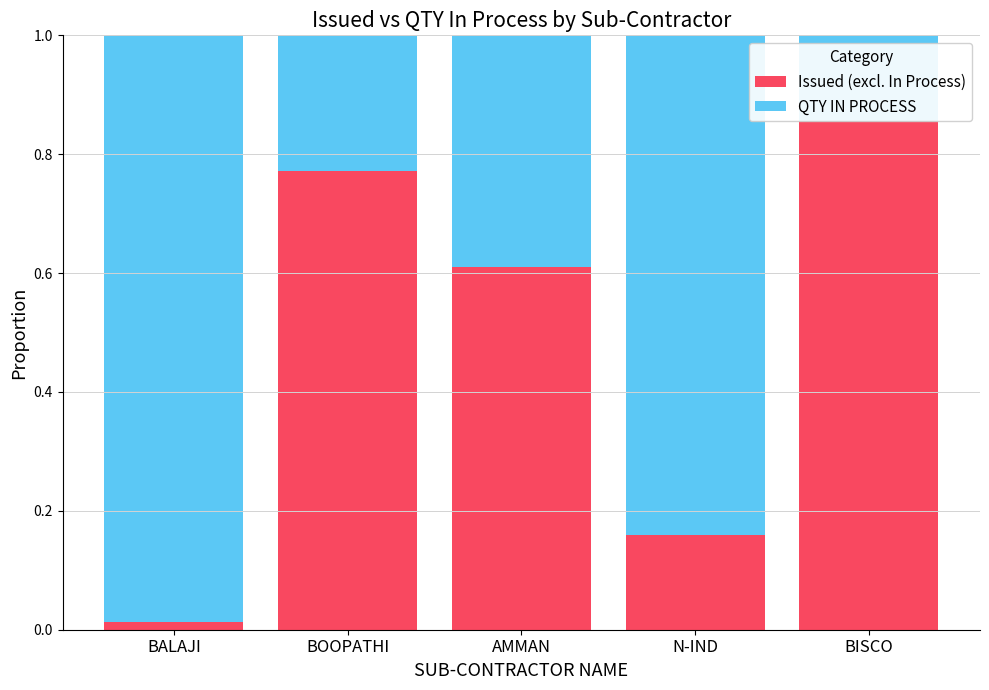

List the labels in order of QTY IN PROCESS value, largest first.

BALAJI, N-IND, AMMAN, BOOPATHI, BISCO